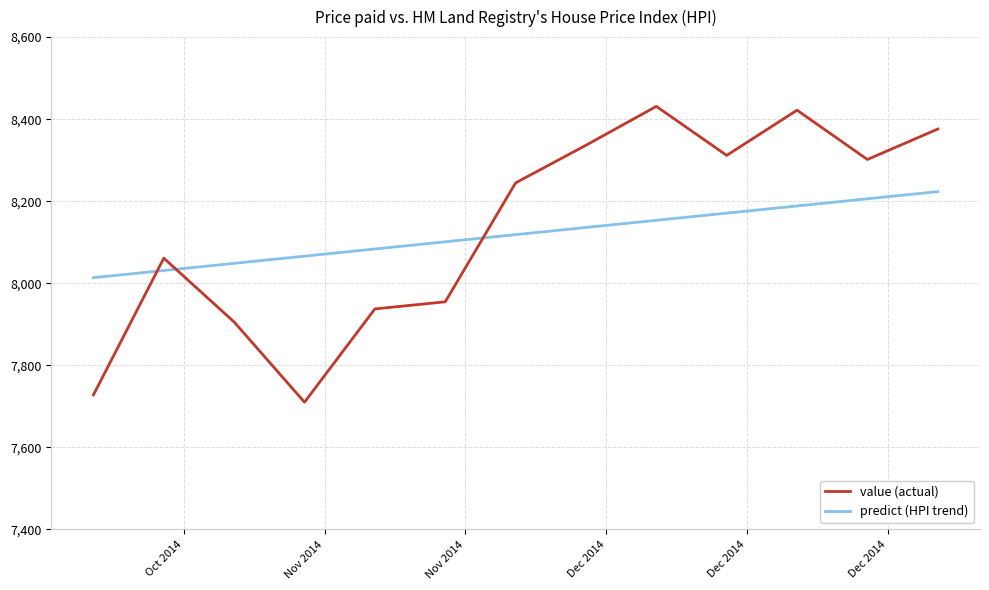

True or false: value (actual) and predict (HPI trend) intersect in this chart.

True